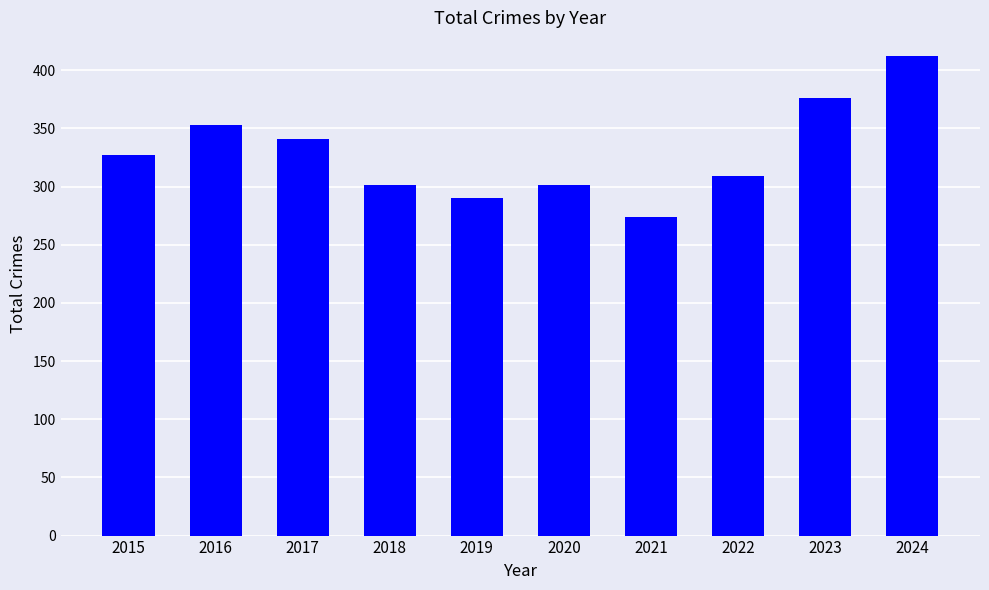

Reading left to right, extract all data points from this chart.

327	353	341	301	290	301	274	309	376	412